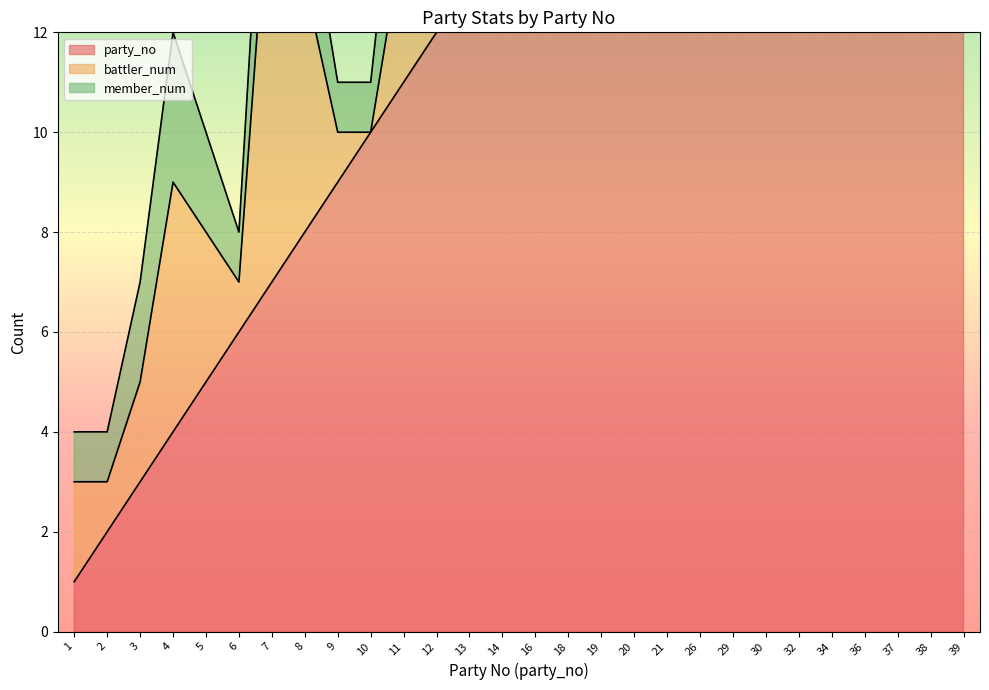

What is the value of the battler_num point at the 15th from the left?

1